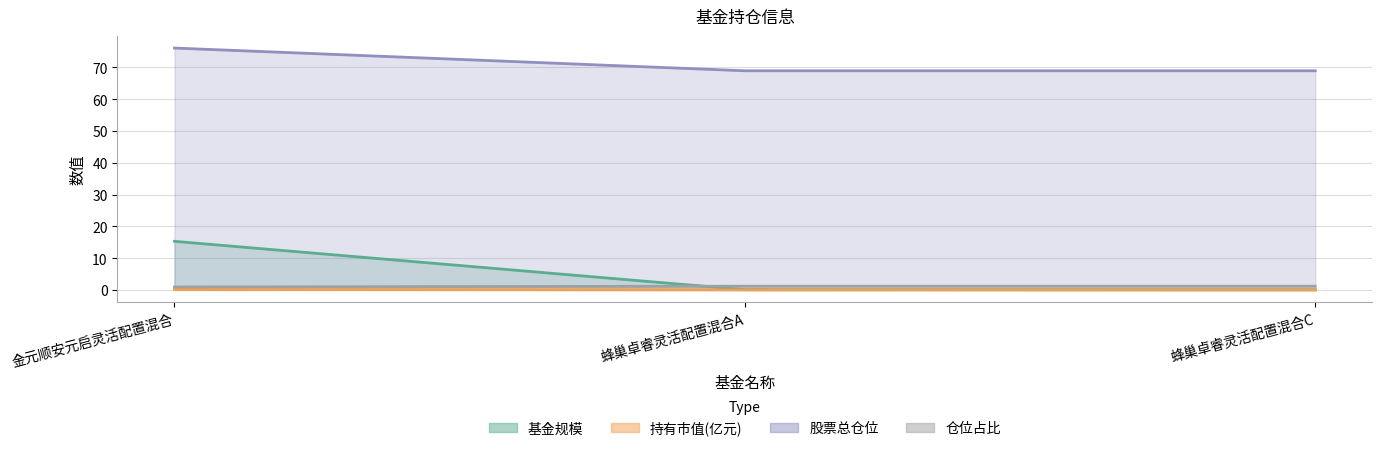

Reading left to right, extract all data points from this chart.

基金规模: 金元顺安元启灵活配置混合=15.3	蜂巢卓睿灵活配置混合A=0.1	蜂巢卓睿灵活配置混合C=0.0
持有市值(亿元): 金元顺安元启灵活配置混合=0.1	蜂巢卓睿灵活配置混合A=0.0	蜂巢卓睿灵活配置混合C=0.0
股票总仓位: 金元顺安元启灵活配置混合=76.1	蜂巢卓睿灵活配置混合A=69.0	蜂巢卓睿灵活配置混合C=69.0
仓位占比: 金元顺安元启灵活配置混合=0.9	蜂巢卓睿灵活配置混合A=1.2	蜂巢卓睿灵活配置混合C=1.2